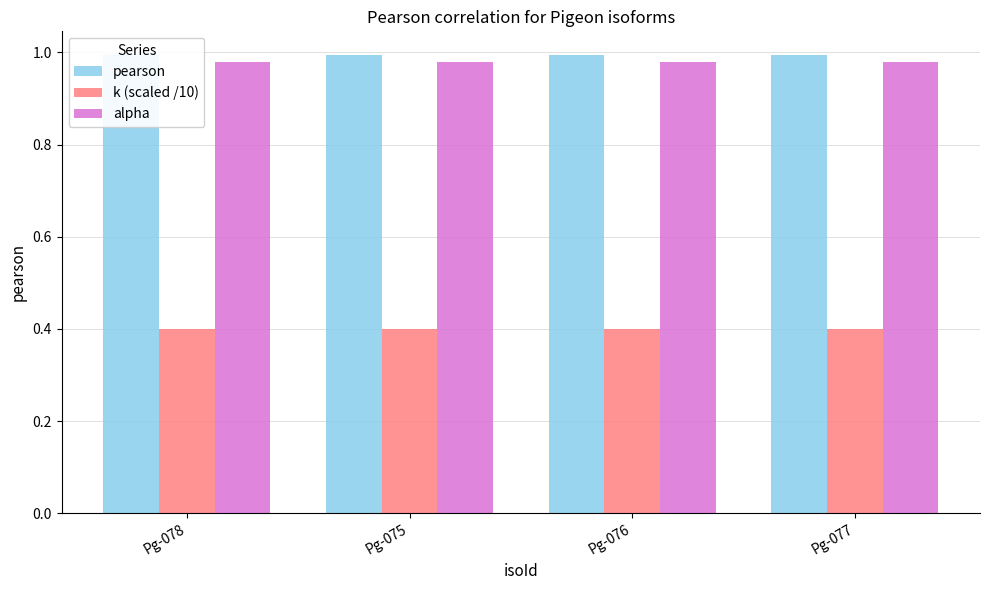

What position from the right is Pg-077?

1